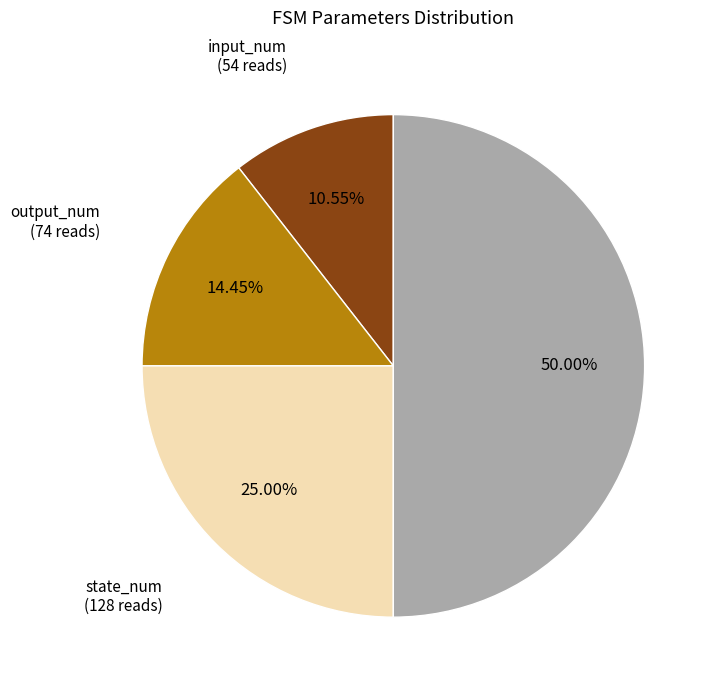

How many segments does this pie chart have?

4